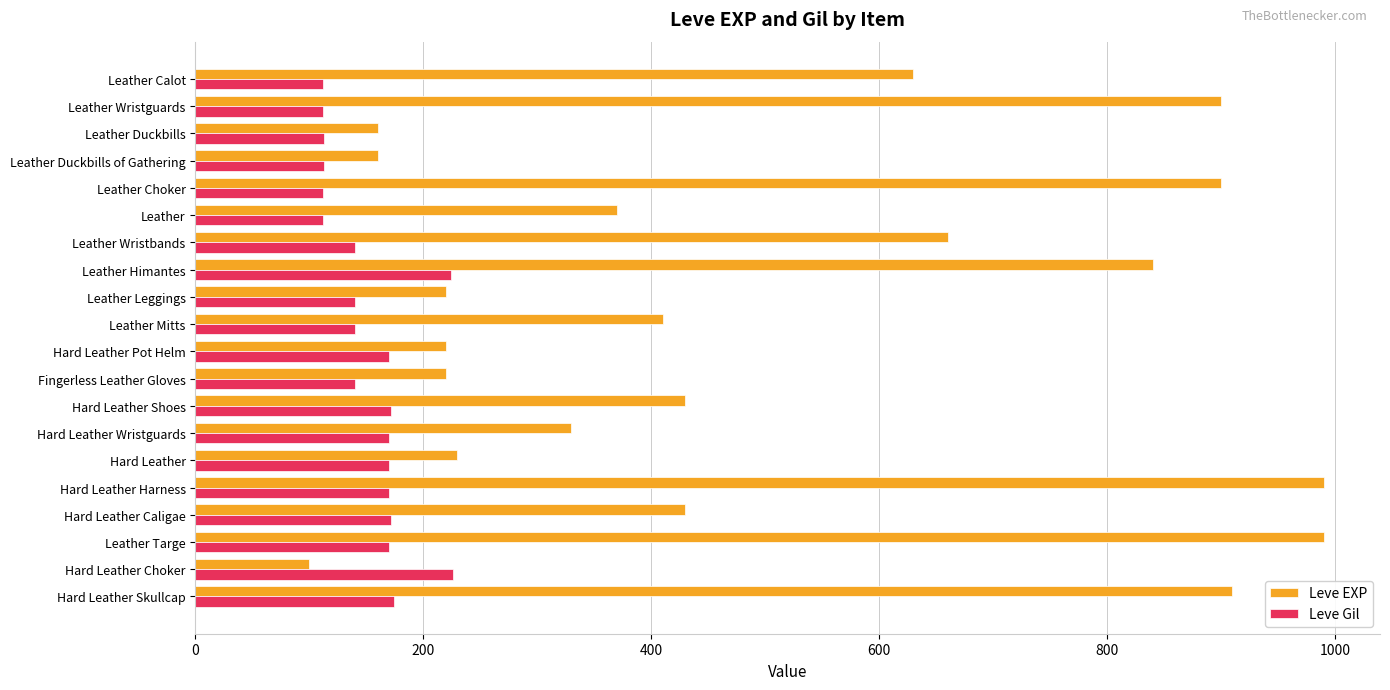

The Leve EXP series shows 840 at Leather Himantes. True or false?

True